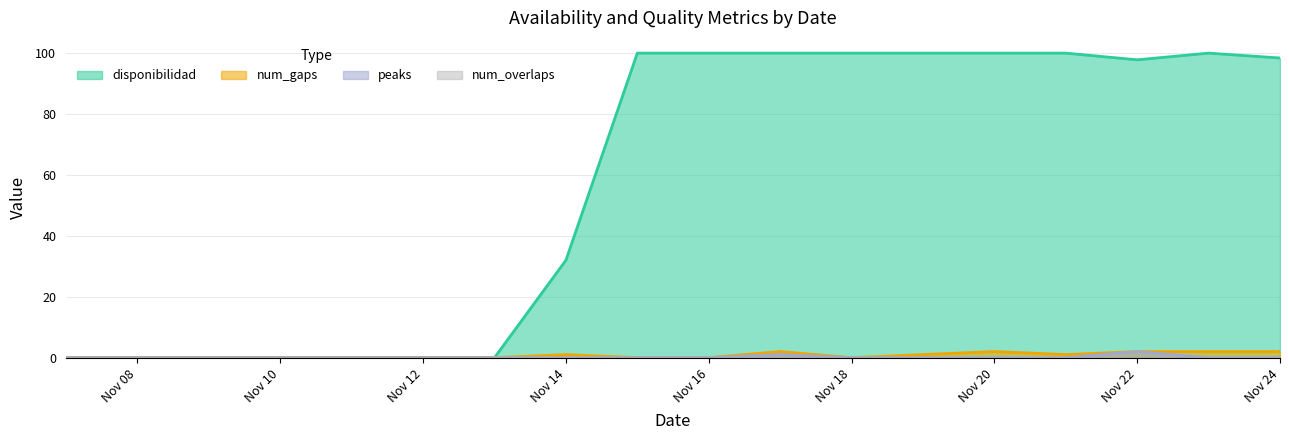

What is the total value across all series at Nov 14?

33.0